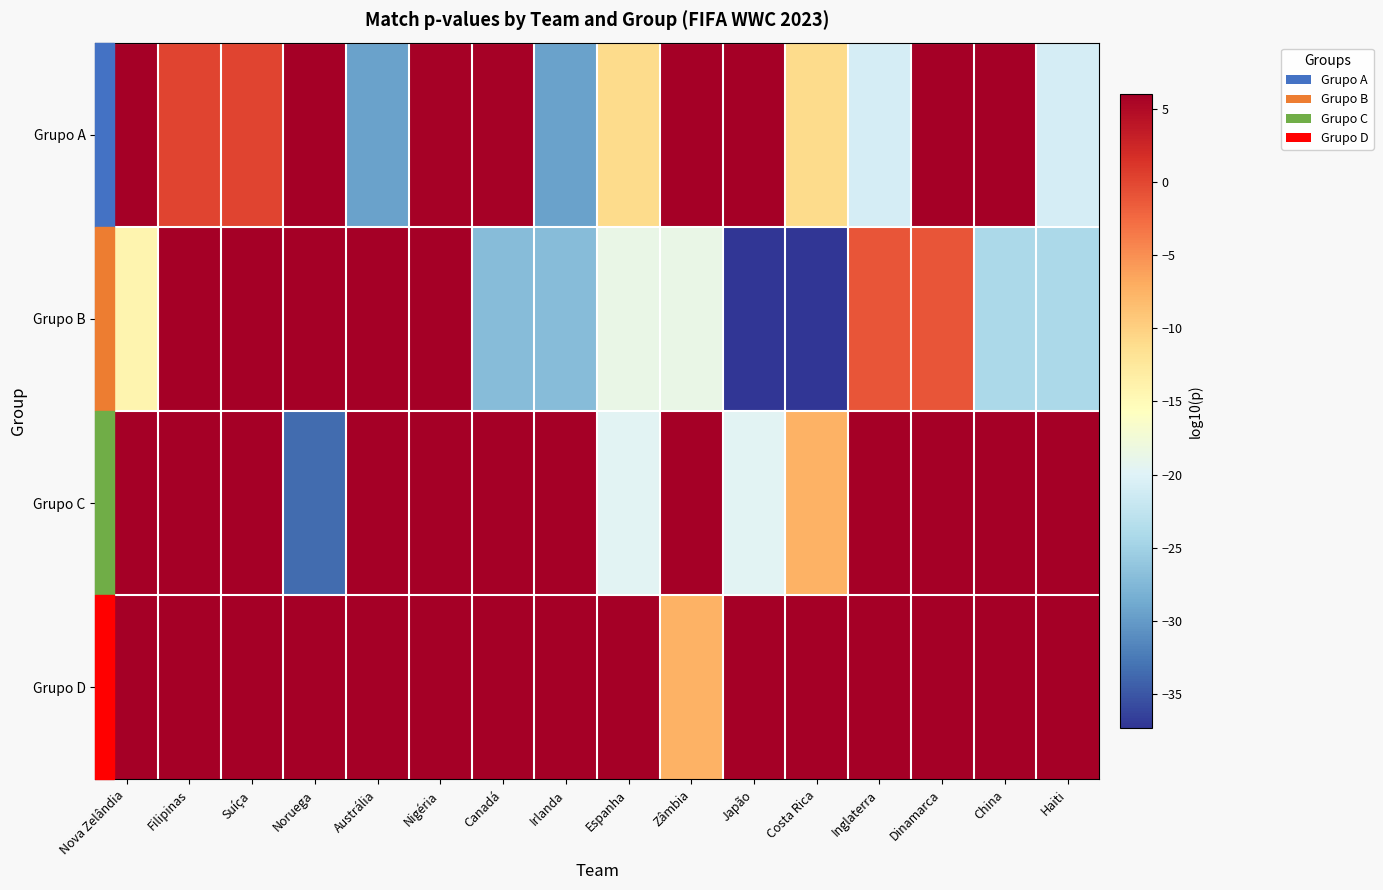

Which label corresponds to the largest value in the chart?

Zâmbia